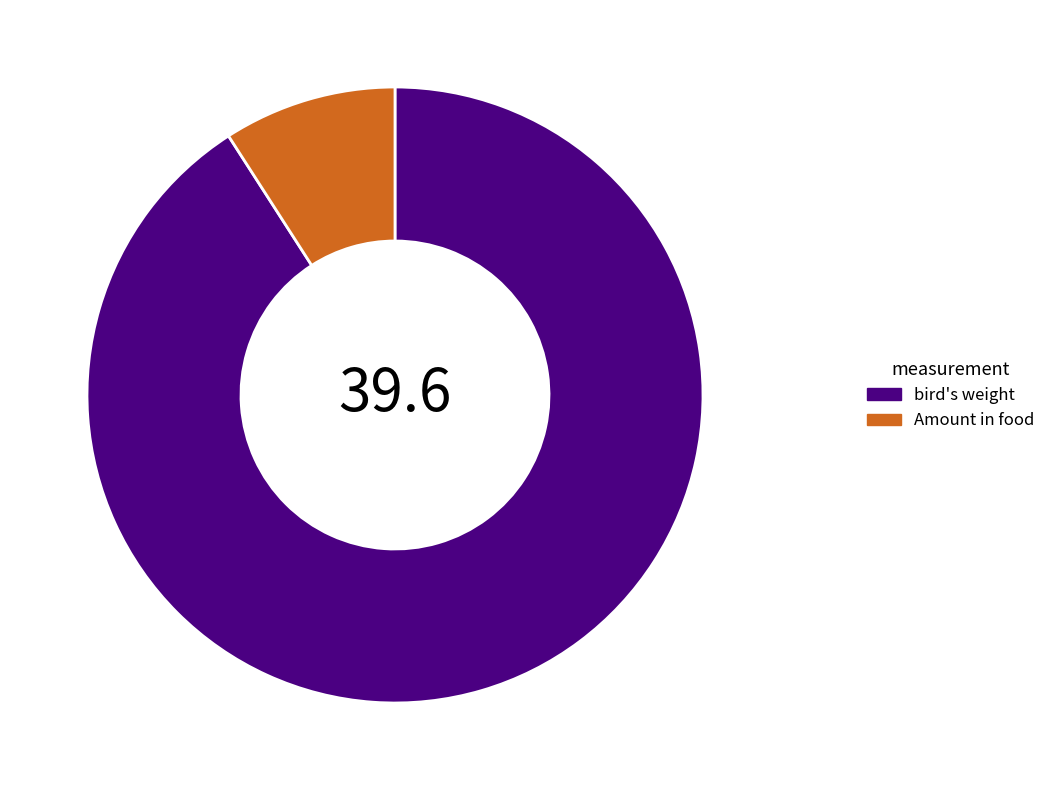

Is the sum of Amount in food and bird's weight greater than half?

Yes